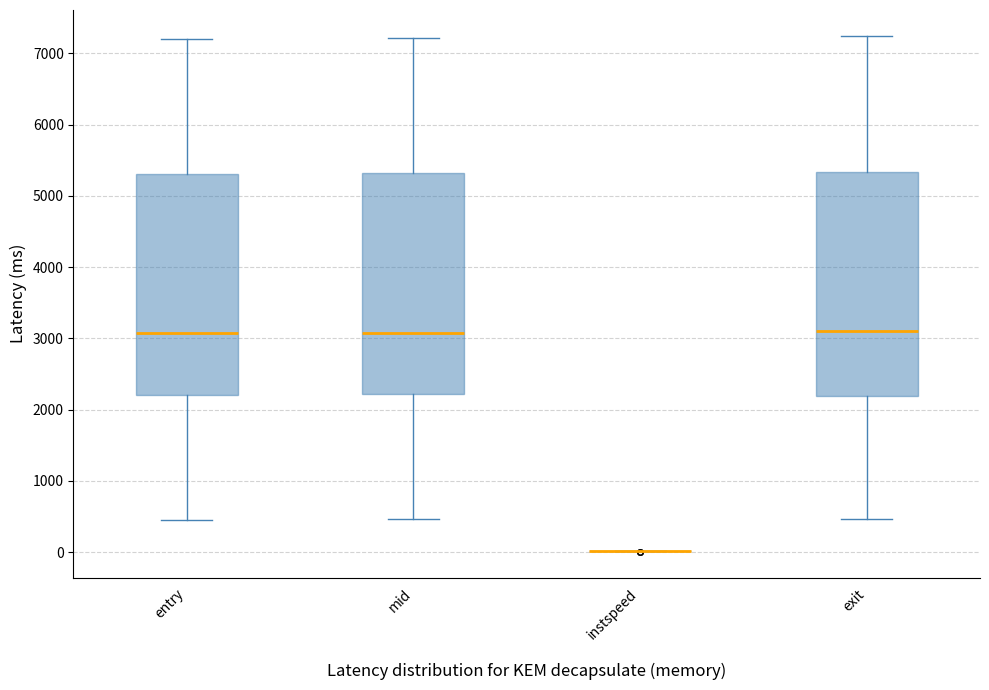

Where does the median line of the box for exit sit on the y-axis? The values are not printed on the chart, so give them approximately, as read against the axis.

3100